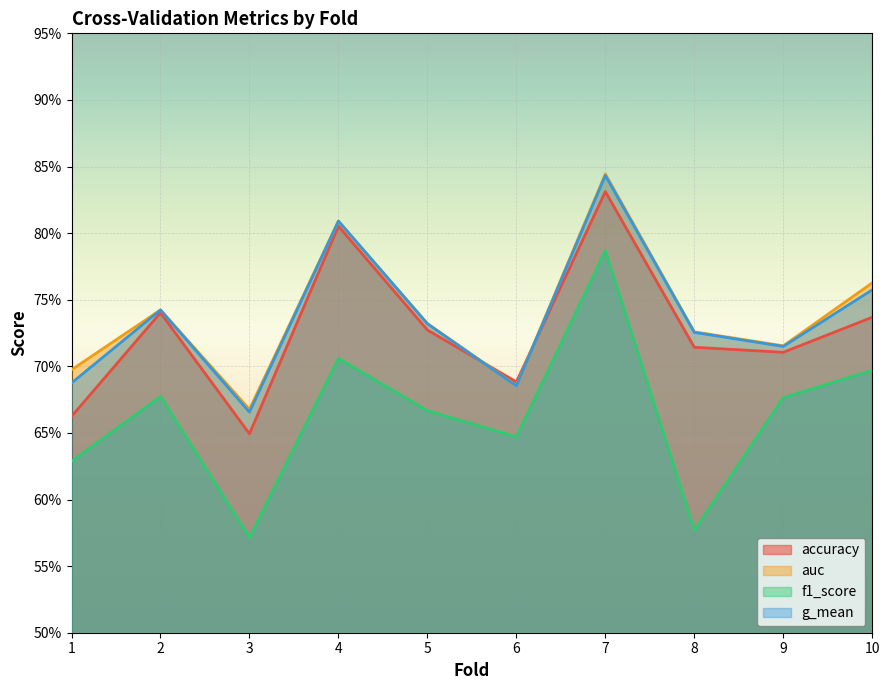

How many interior local valleys does the f1_score series have?

3